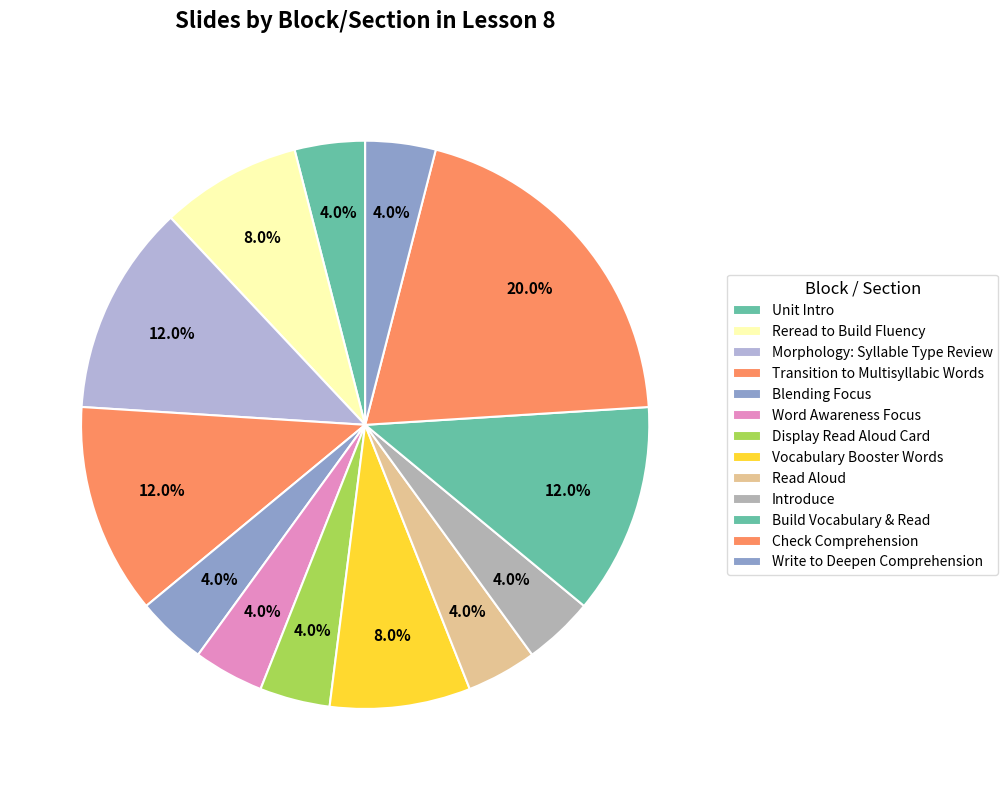

To the nearest percent, what percentage of the pie is Unit Intro?

4%